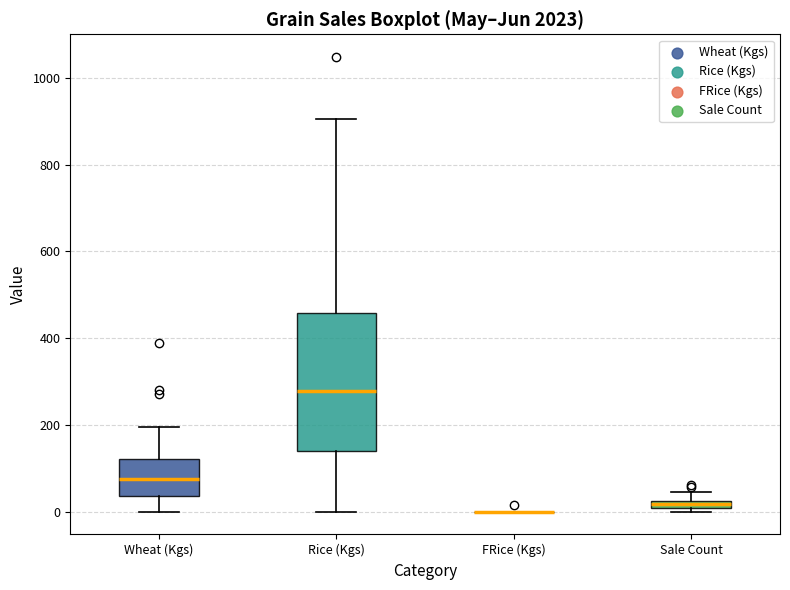

Which box is the tallest, from its lower edge to its upper edge?

Rice (Kgs)